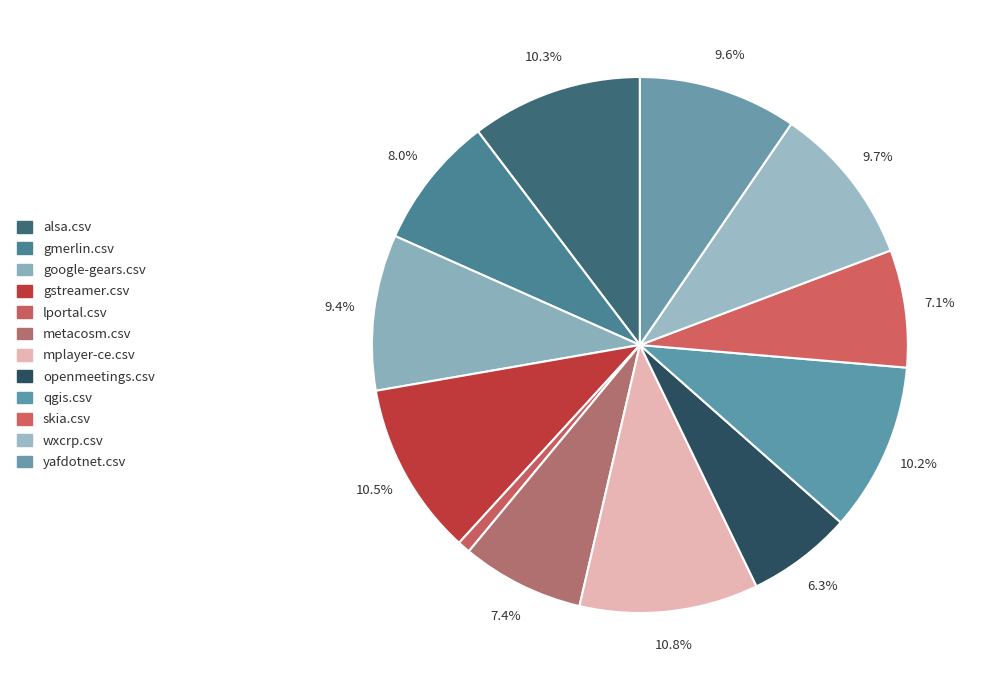

How many segments does this pie chart have?

12